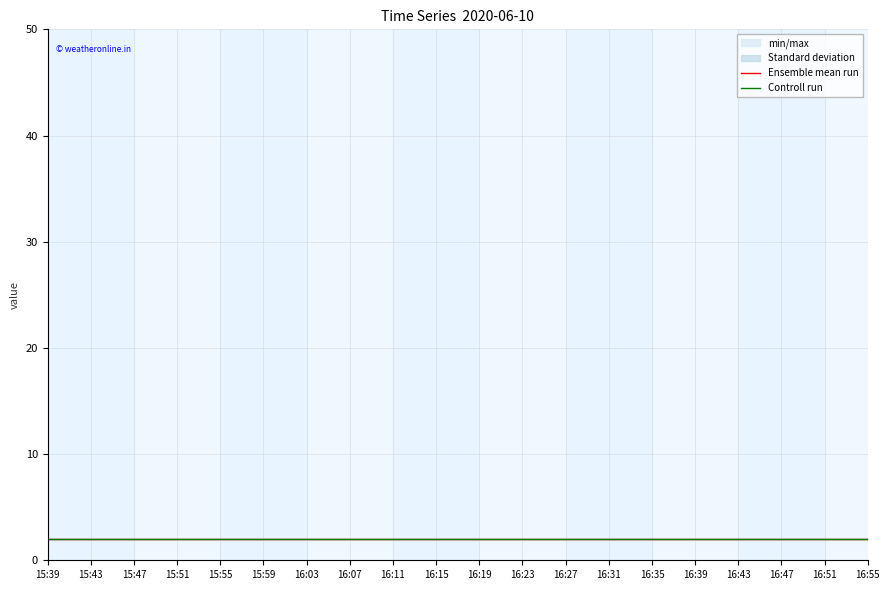

What is the sum of all Controll run values?

40.2